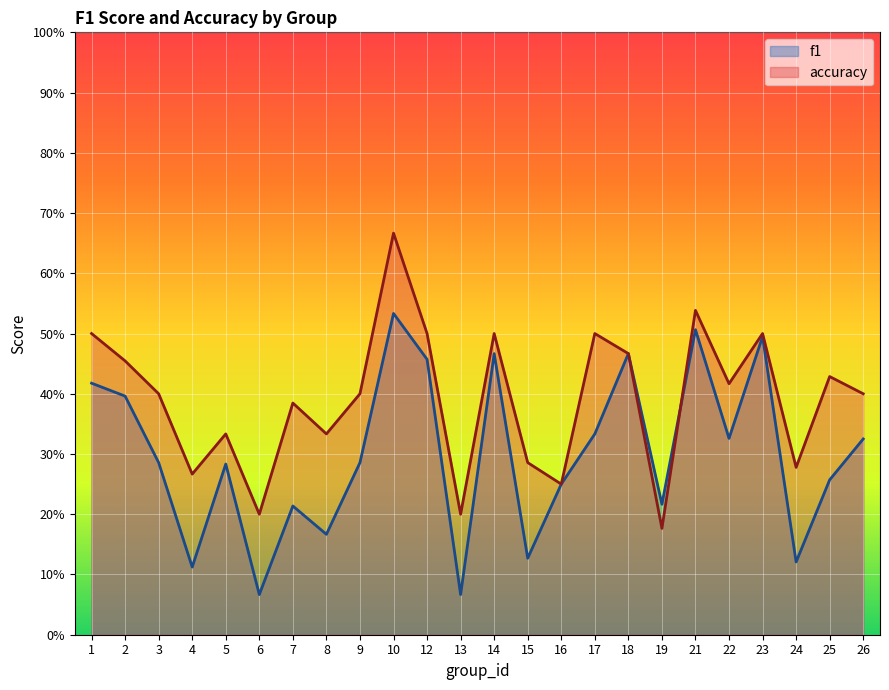

Count the f1 values in the range 0 to 1.

24